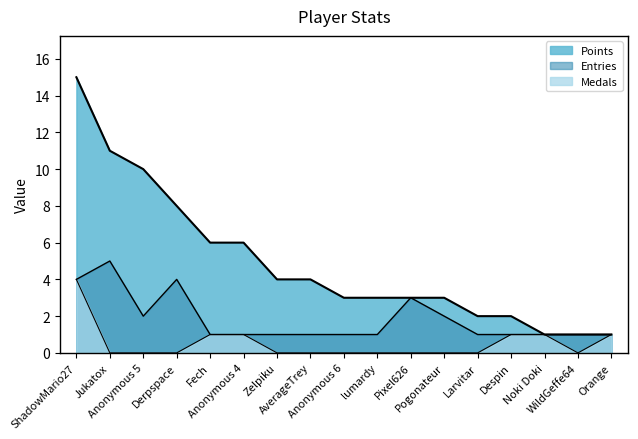

Reading left to right, list all the values displayed in this chart.

Points: 15	11	10	8	6	6	4	4	3	3	3	3	2	2	1	1	1
Medals: 4	0	0	0	1	1	0	0	0	0	0	0	0	1	1	0	1
Entries: 4	5	2	4	1	1	1	1	1	1	3	2	1	1	1	1	1